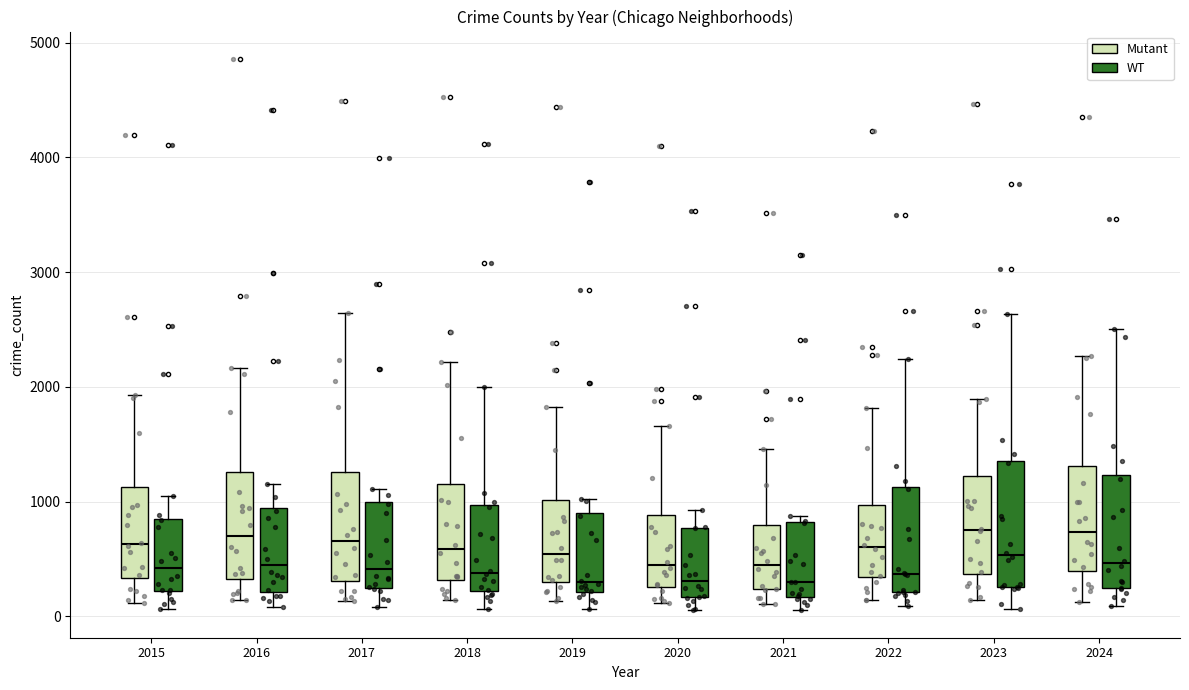

Reading left to right, transcribe this box plot: for each box, give where its median line is, the range the box spans, and where its two whiskers end, as read against the y-axis. The values are not printed on the chart, so give them approximately, as read against the axis.

2015 (Mutant): median 600, box 300 to 1100, whiskers 100 to 1900
2015 (WT): median 400, box 200 to 900, whiskers 100 to 1000
2016 (Mutant): median 700, box 300 to 1300, whiskers 100 to 2200
2016 (WT): median 400, box 200 to 900, whiskers 100 to 1200
2017 (Mutant): median 700, box 300 to 1300, whiskers 100 to 2600
2017 (WT): median 400, box 300 to 1000, whiskers 100 to 1100
2018 (Mutant): median 600, box 300 to 1200, whiskers 100 to 2200
2018 (WT): median 400, box 200 to 1000, whiskers 100 to 2000
2019 (Mutant): median 500, box 300 to 1000, whiskers 100 to 1800
2019 (WT): median 300, box 200 to 900, whiskers 100 to 1000
2020 (Mutant): median 400, box 300 to 900, whiskers 100 to 1700
2020 (WT): median 300, box 200 to 800, whiskers 100 to 900
2021 (Mutant): median 400, box 200 to 800, whiskers 100 to 1500
2021 (WT): median 300, box 200 to 800, whiskers 100 to 900
2022 (Mutant): median 600, box 300 to 1000, whiskers 100 to 1800
2022 (WT): median 400, box 200 to 1100, whiskers 100 to 2200
2023 (Mutant): median 800, box 400 to 1200, whiskers 100 to 1900
2023 (WT): median 500, box 300 to 1400, whiskers 100 to 2600
2024 (Mutant): median 700, box 400 to 1300, whiskers 100 to 2300
2024 (WT): median 500, box 200 to 1200, whiskers 100 to 2500